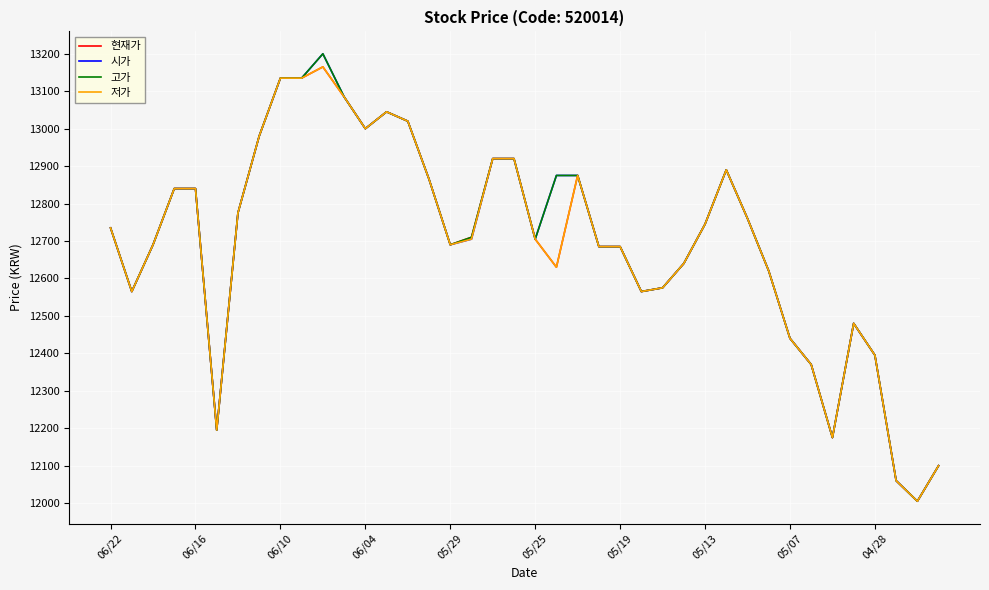

What is the highest value of the 저가 series?

13165